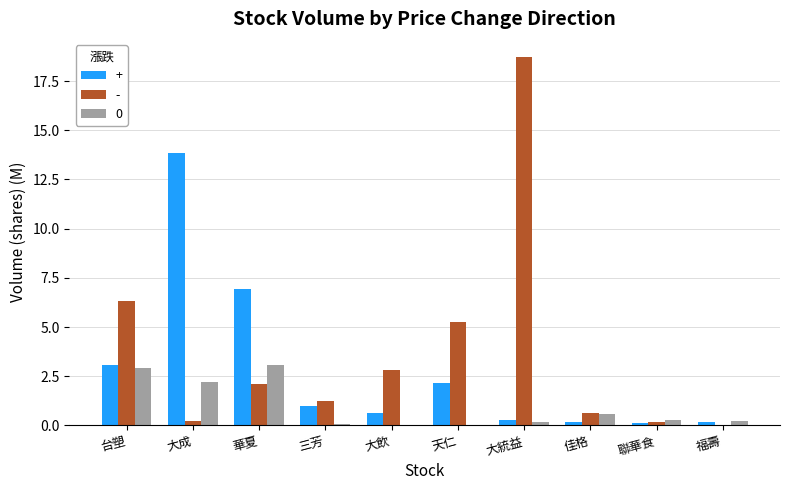

Is the value of - at 大統益 greater than the value of 0 at 大統益?

Yes